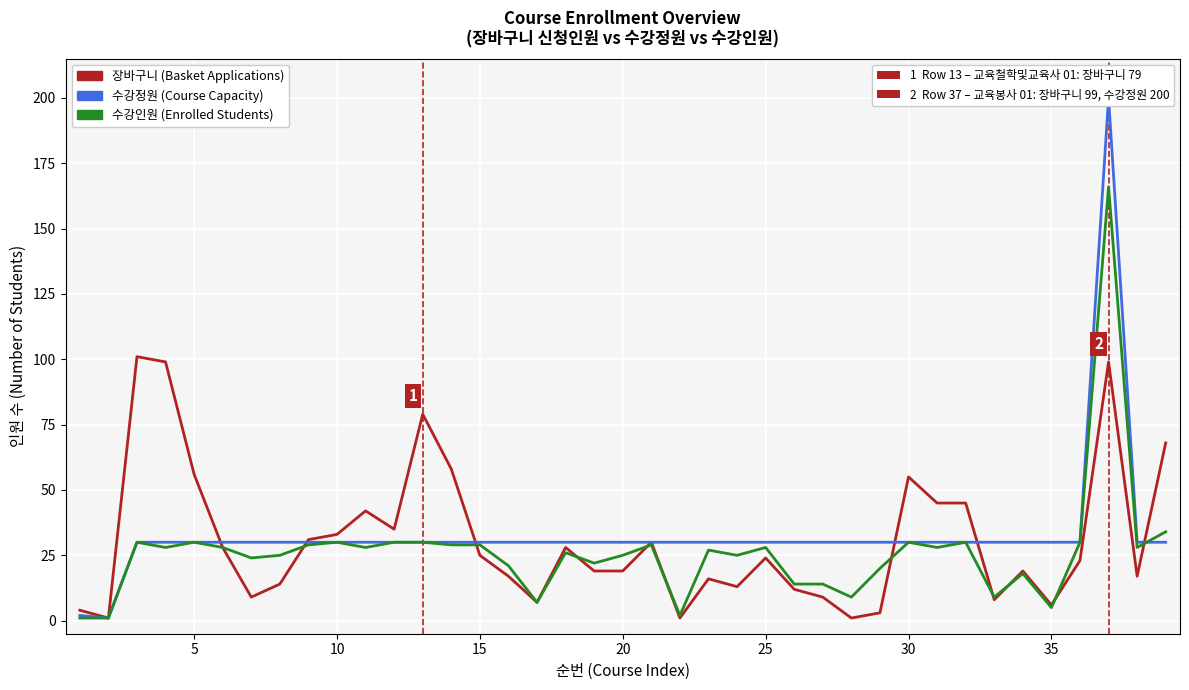

Count the number of data series in this chart.

3